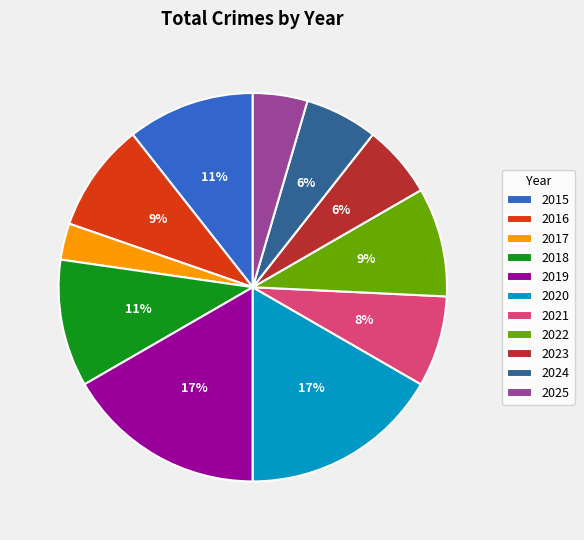

To the nearest percent, what is the average slice percentage?

9%